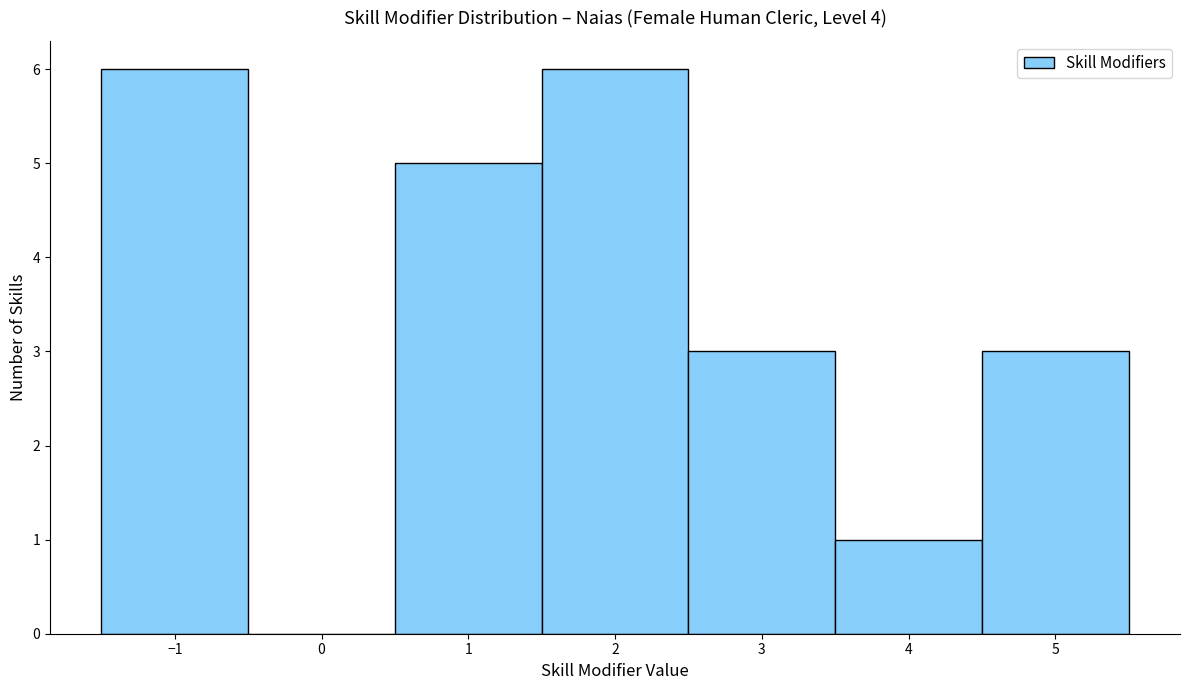

Reading left to right, list every bar in this chart as the range it spans on the x-axis followed by its height. The values are not printed on the chart, so give them approximately, as read against the axis.

-1.5 to -0.5: 6
-0.5 to 0.5: 0
0.5 to 1.5: 5
1.5 to 2.5: 6
2.5 to 3.5: 3
3.5 to 4.5: 1
4.5 to 5.5: 3